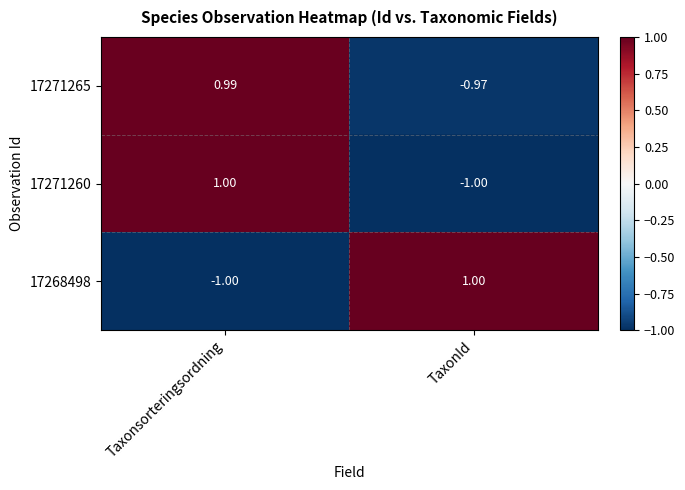

Where is 17271265 nearest to the value 0?

TaxonId